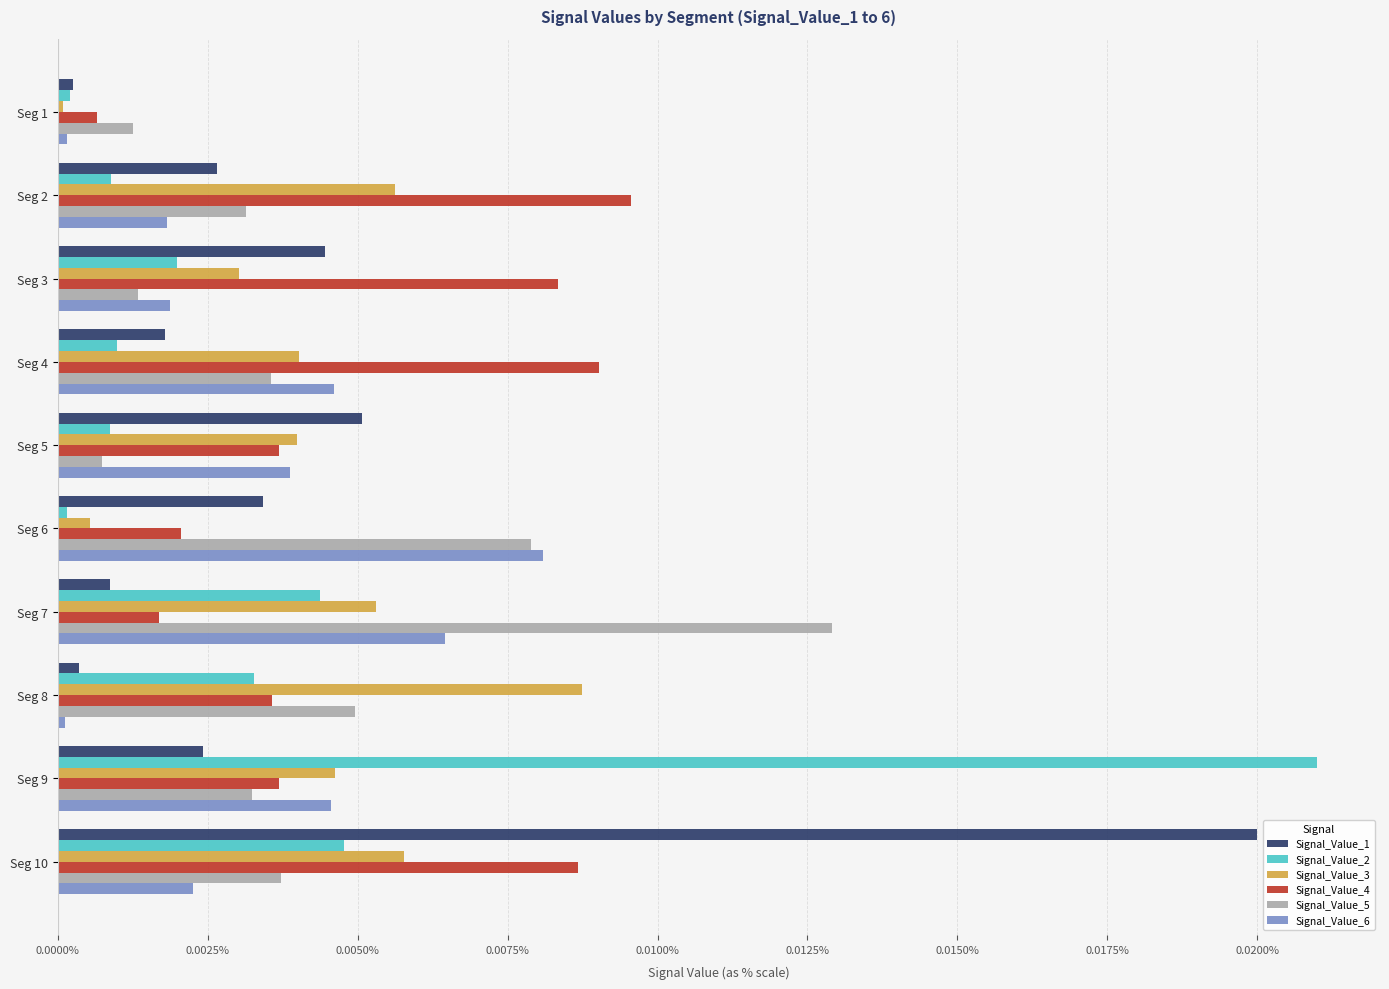

Does the chart contain stacked bars?

No